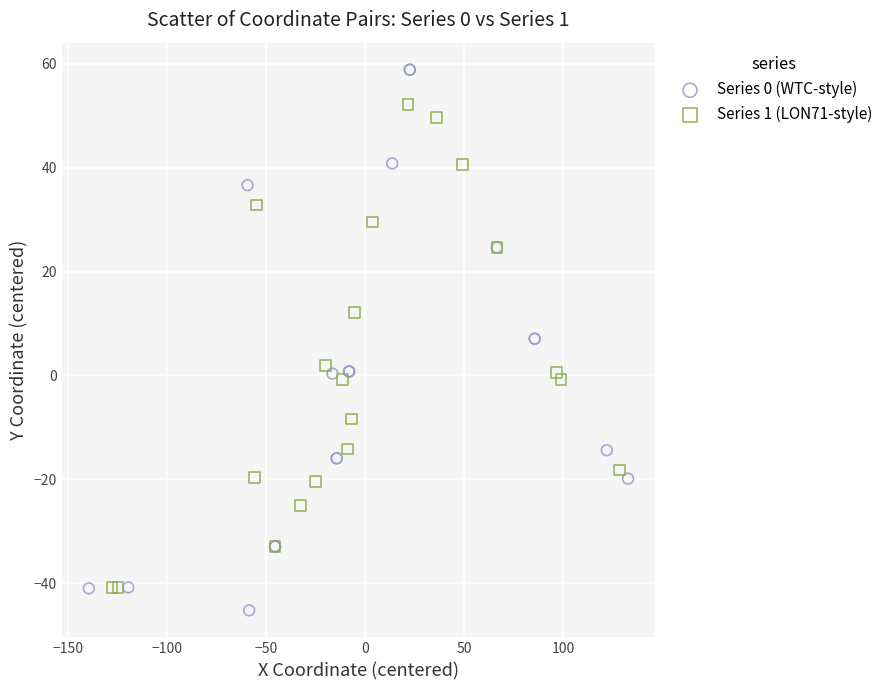

Which series contains the highest Y value?

Series 0 (WTC-style)